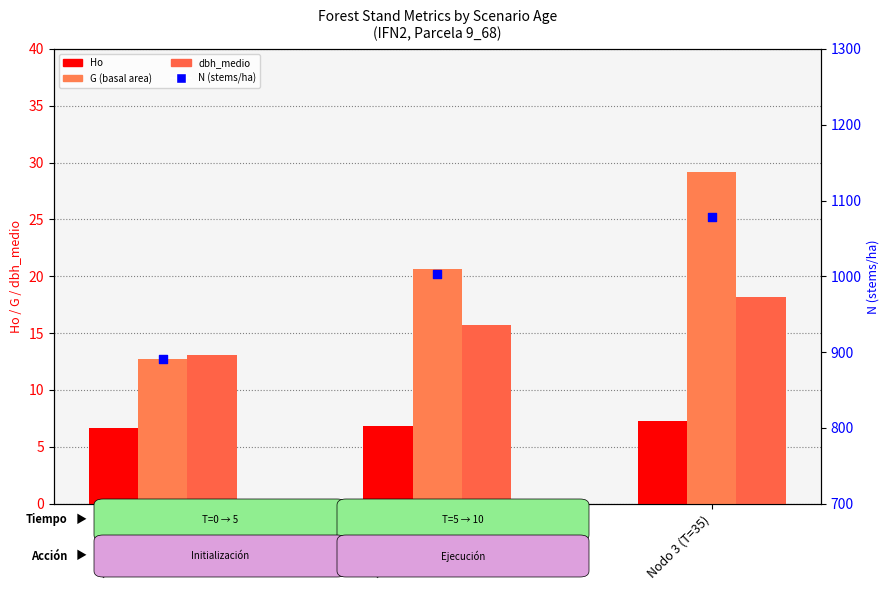

Which series contains the highest Y value?

N (stems/ha)